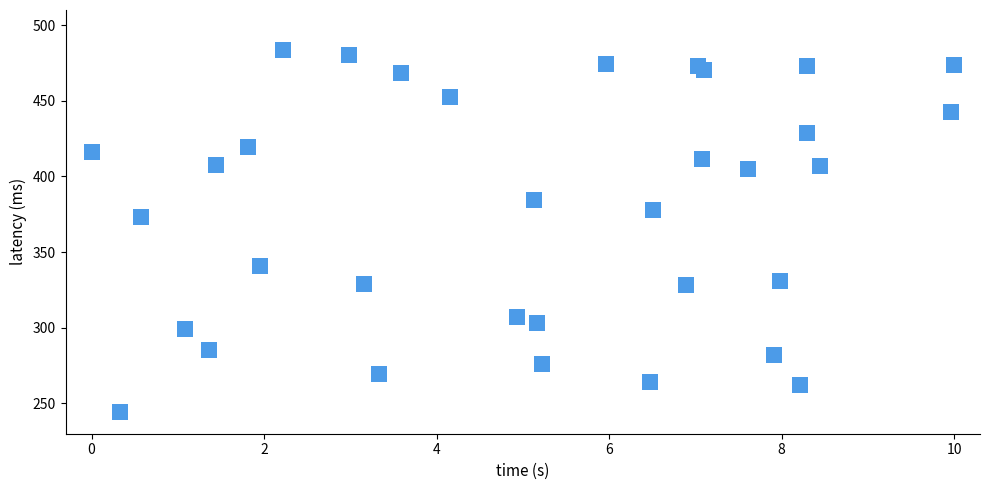

What Y value in the scatter plot is closest to 363?

373.1